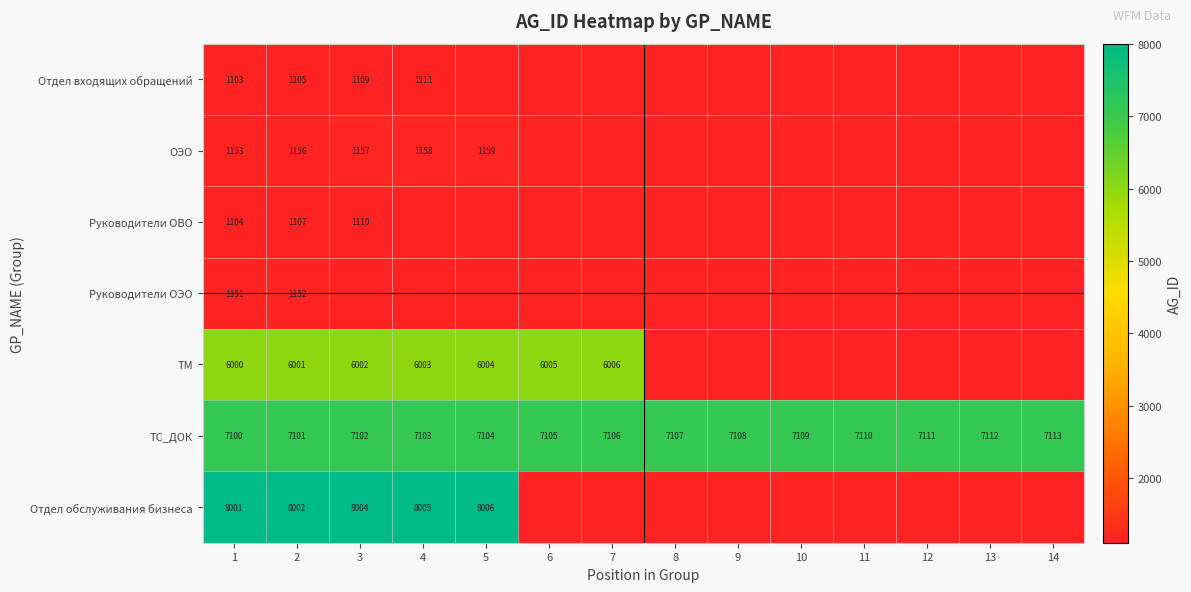

What is the difference between the maximum and minimum values in the ТС_ДОК series?

13